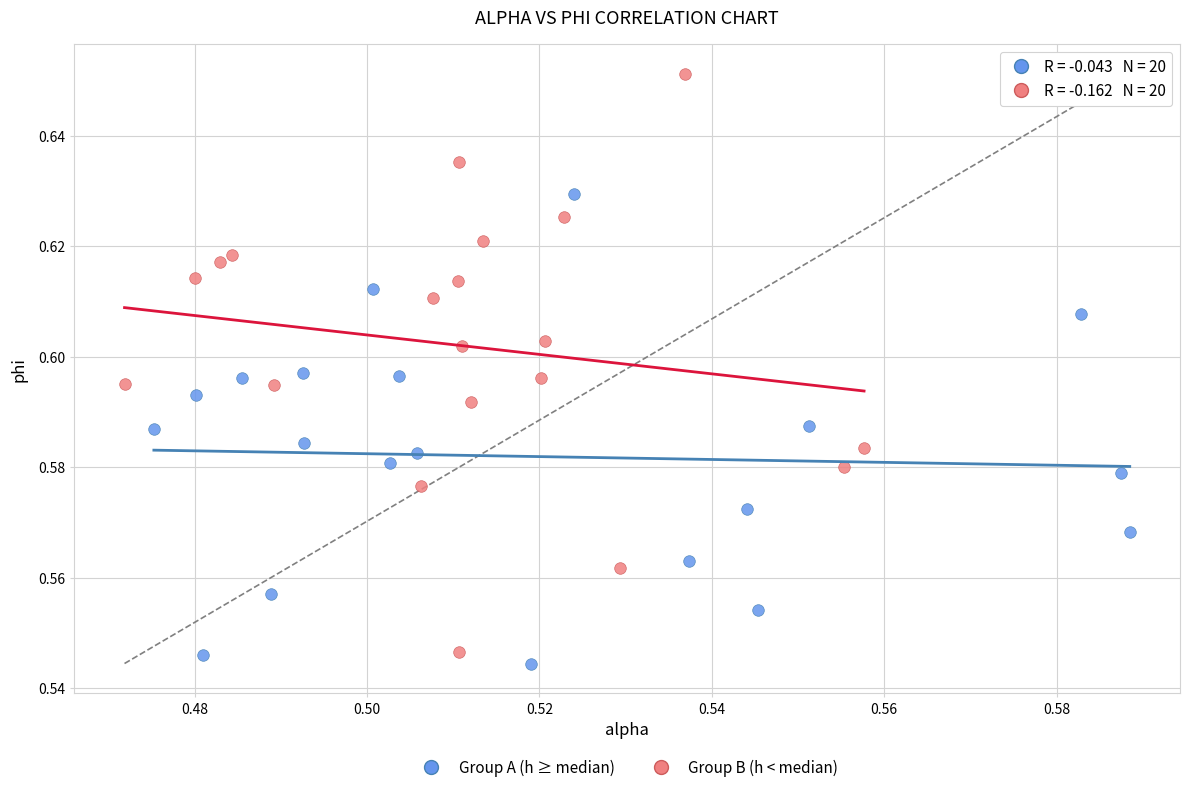

Which series has the widest spread of Y values?

Group B (h < median)